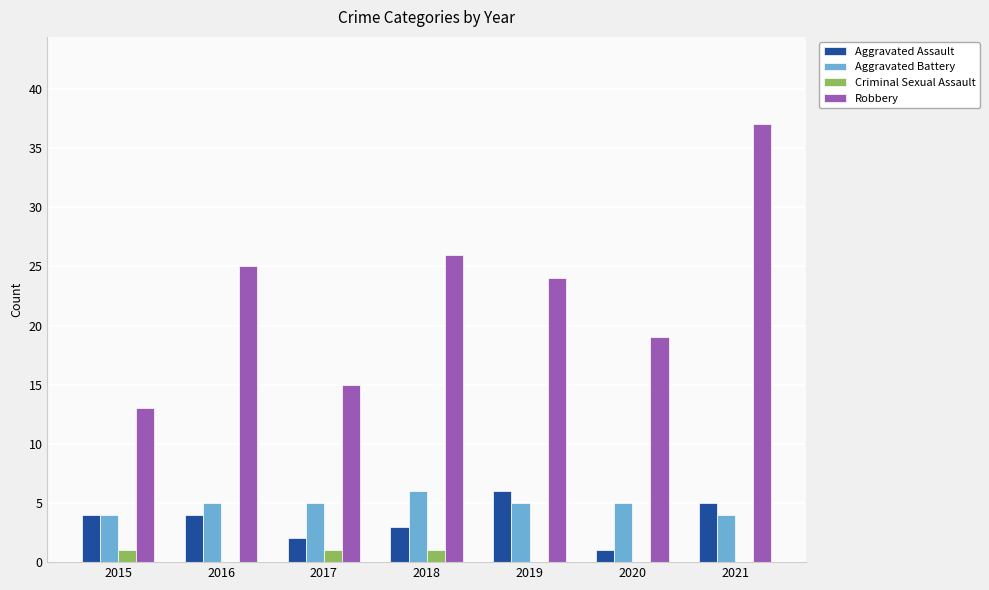

What is the sum of the Criminal Sexual Assault values at 2017 and 2021?

1